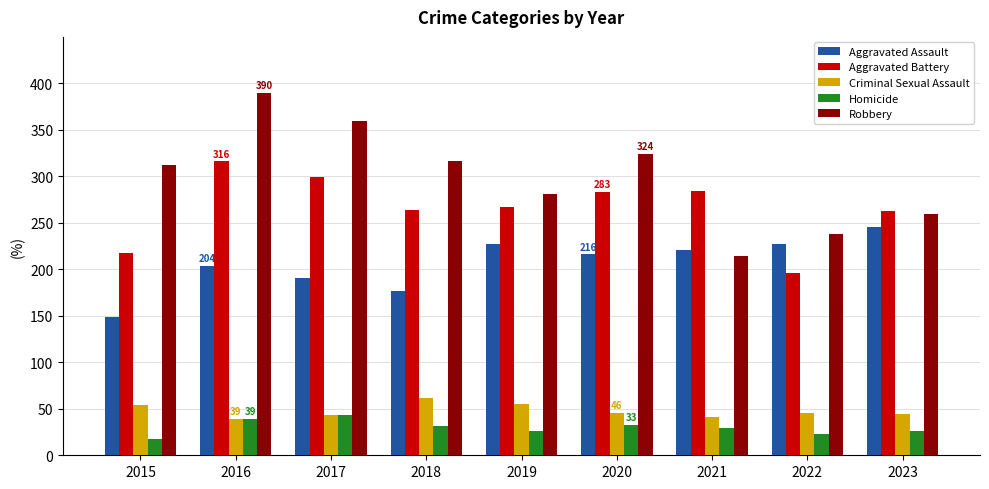

What is the value of the Robbery bar at the 4th from the left?

316